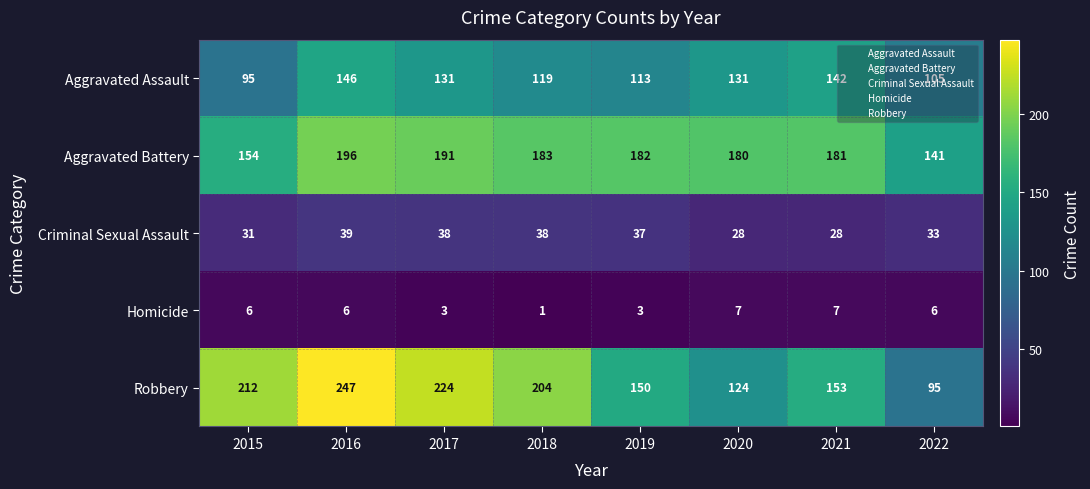

Is it true that Criminal Sexual Assault equals 38 at 2018?

True